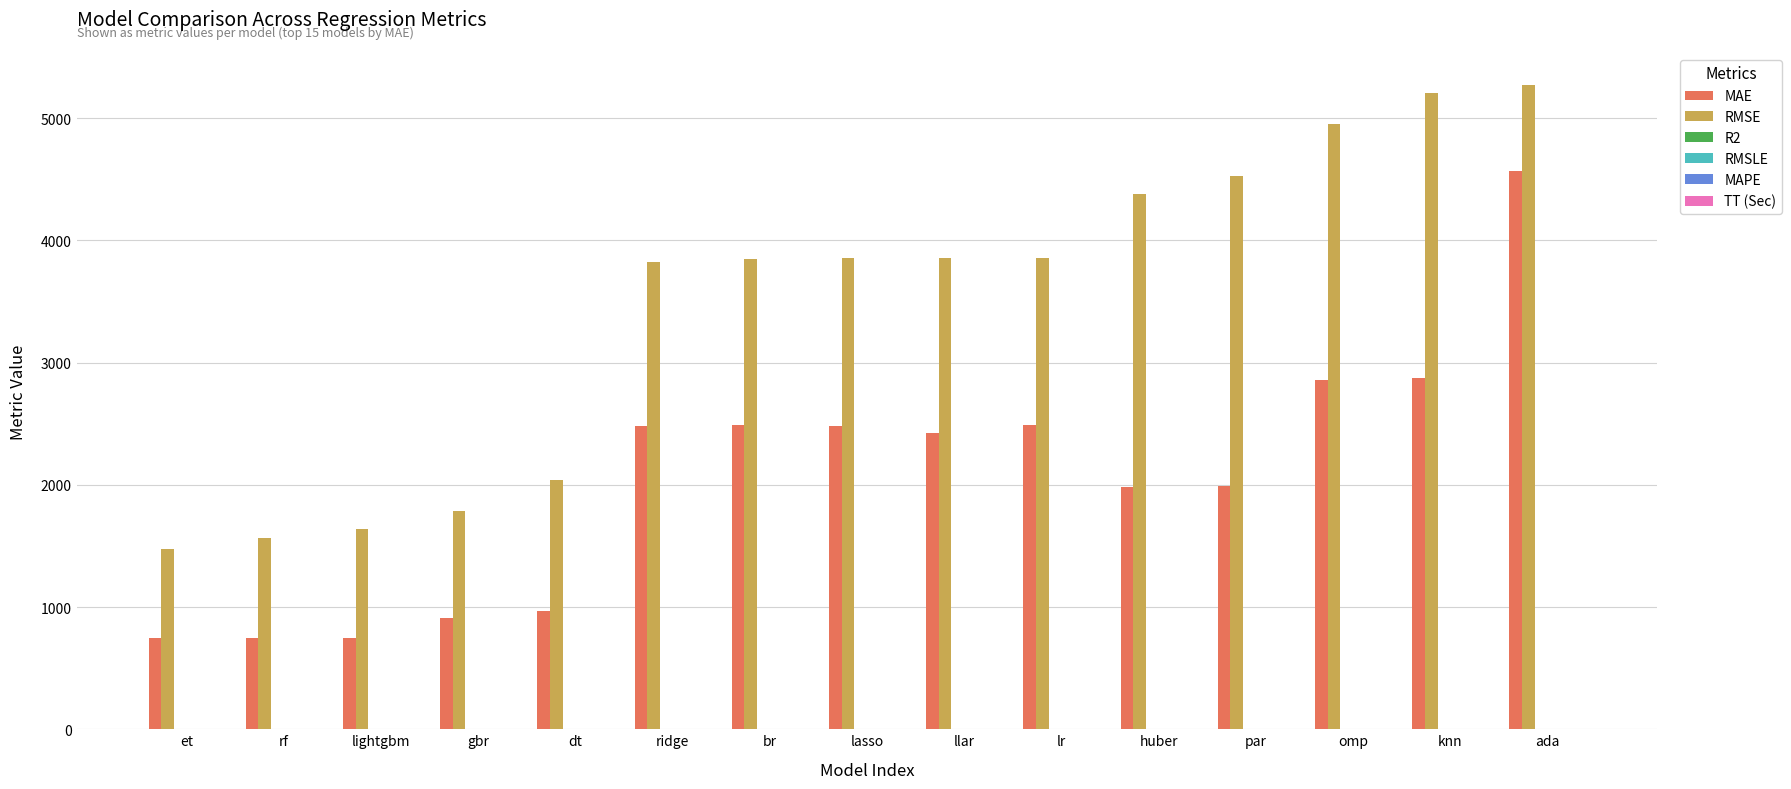

Are the bars grouped side by side (vs. stacked)?

Yes